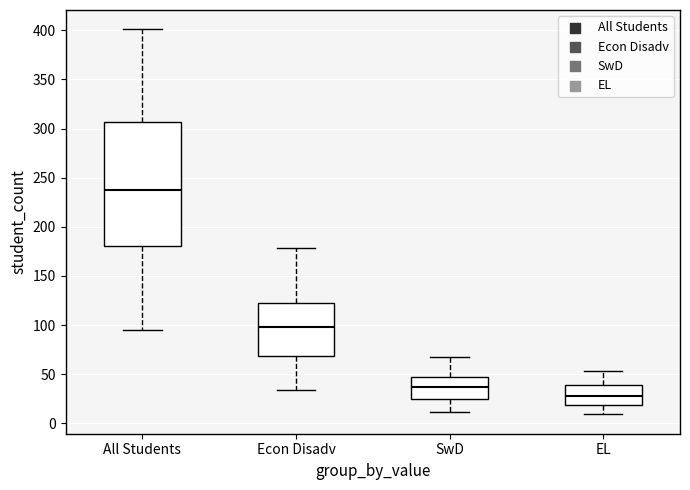

Which box is the tallest, from its lower edge to its upper edge?

All Students